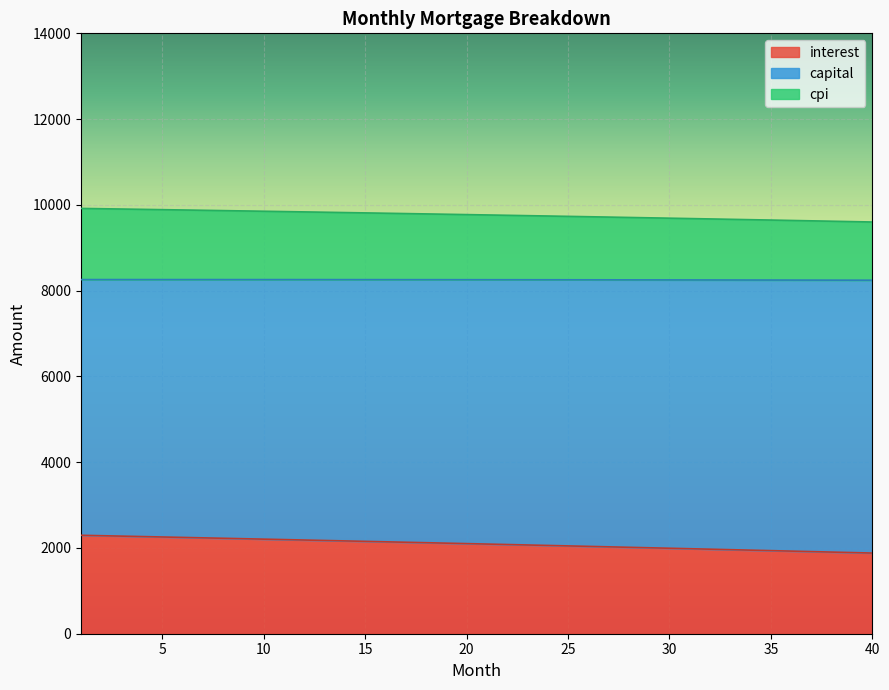

What is the difference between the maximum and minimum values in the interest series?

414.6